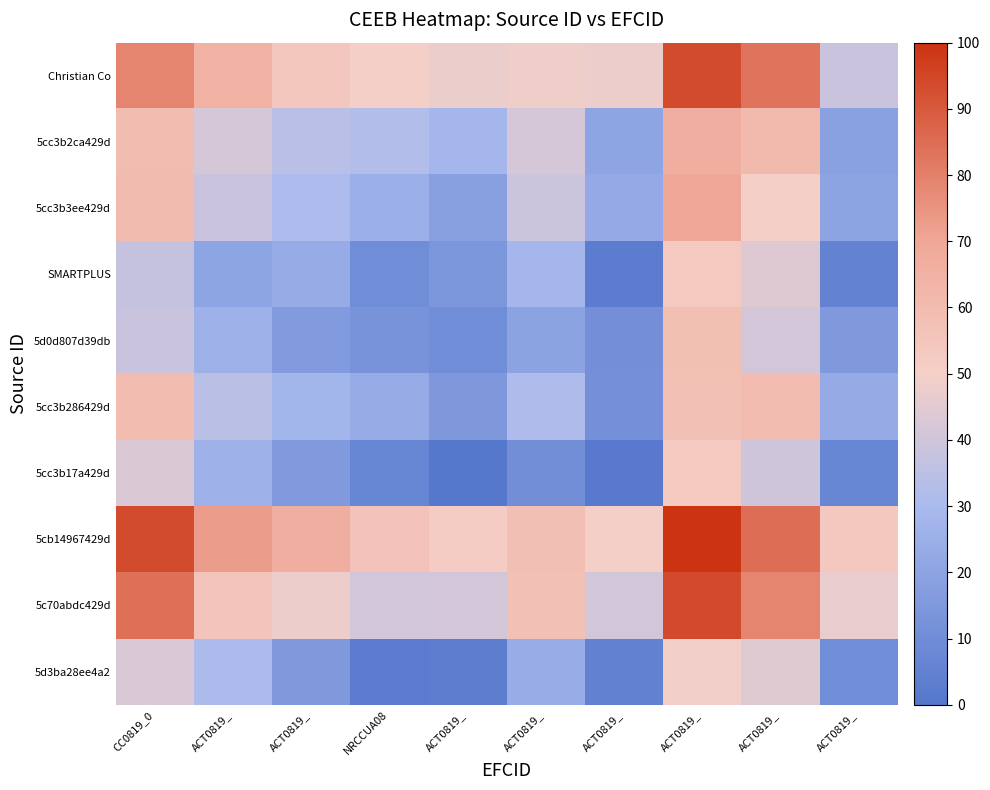

Count the number of data series in this chart.

10